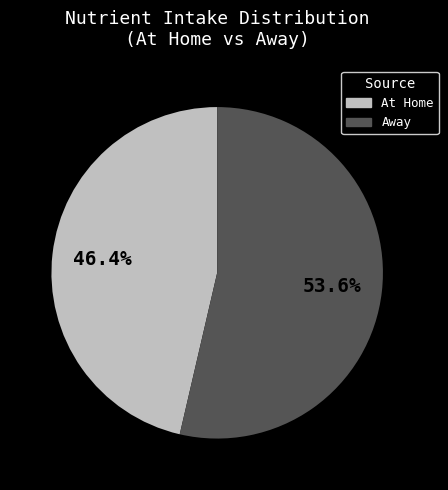

Which slice is the largest?

Away